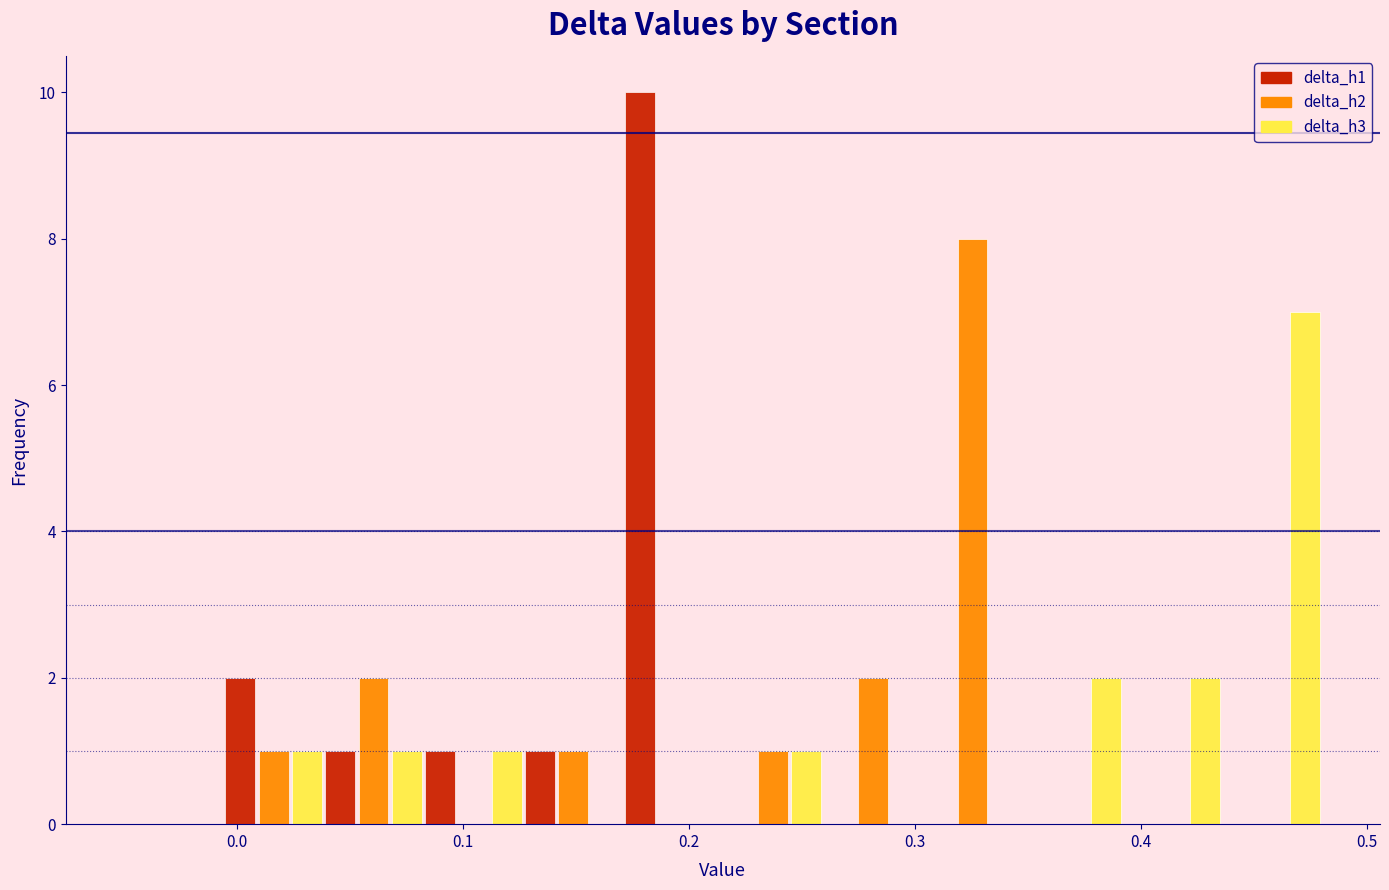

What is the height of the delta_h1 bar covering 0.08 to 0.13 on the x-axis? Neither the bar edges nor the heights are printed on the chart, so give them approximately, as read against the axes.

1